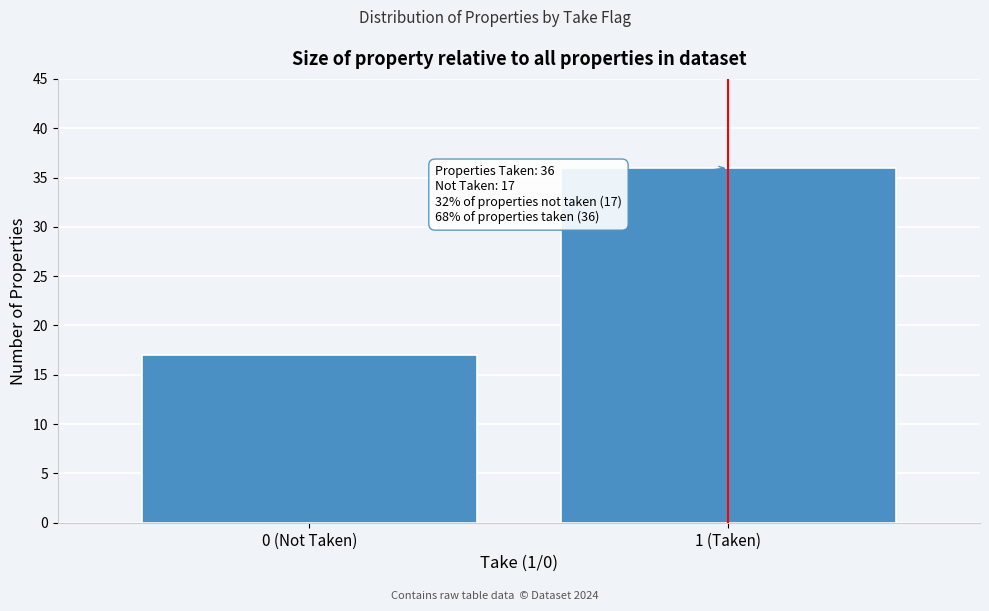

Reading left to right, what are all the values shown in this chart?

17	36